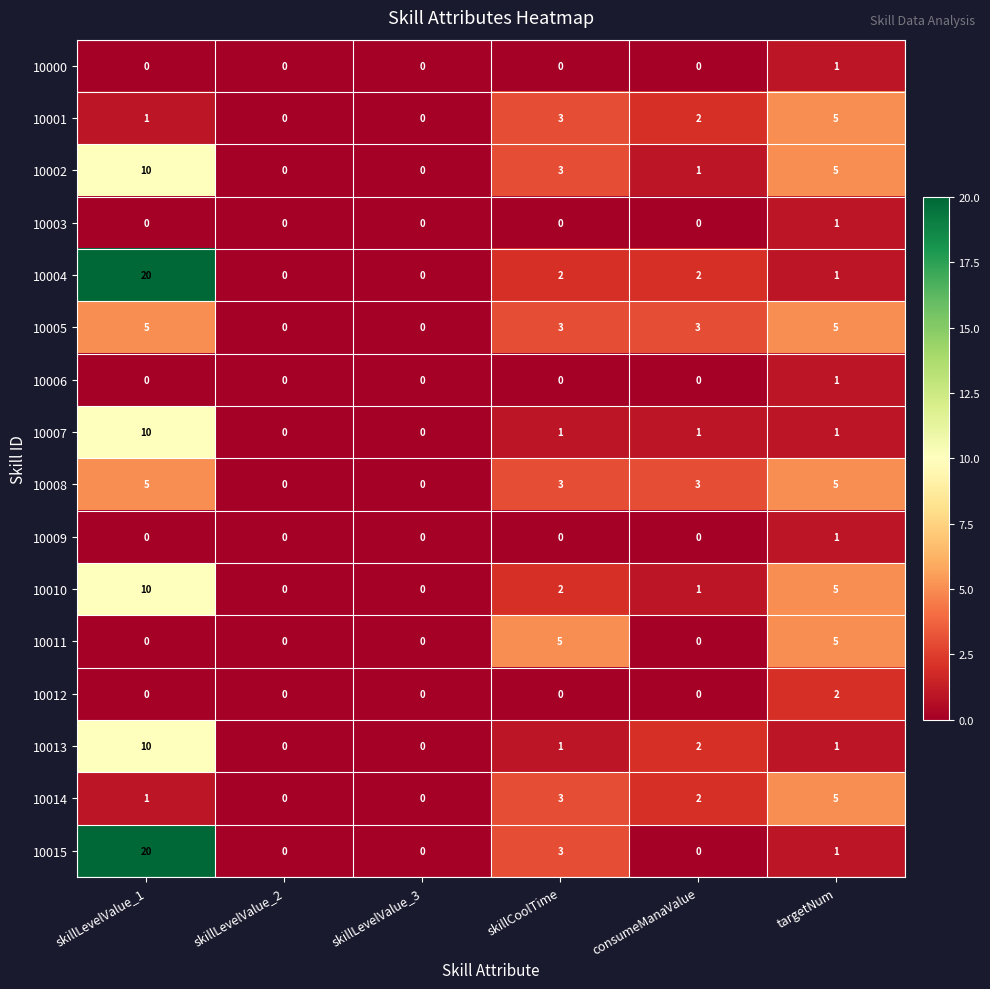

Which label corresponds to the largest value in the chart?

skillLevelValue_1